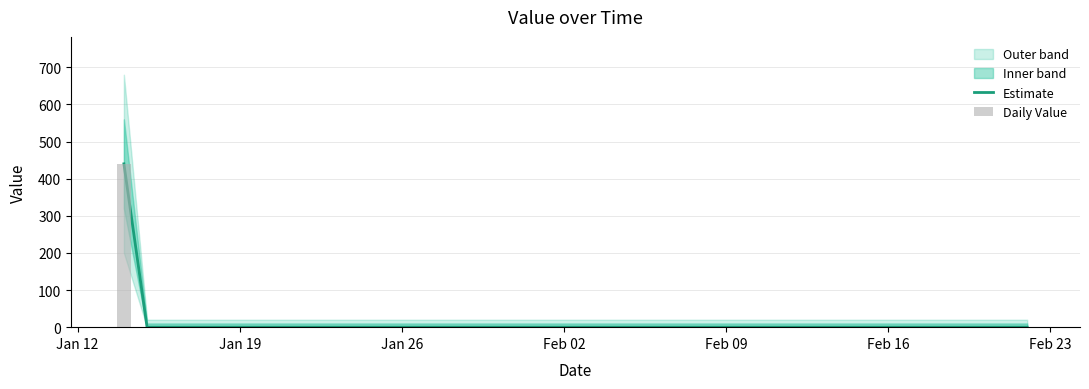

Which series has the largest total across all categories?

Estimate